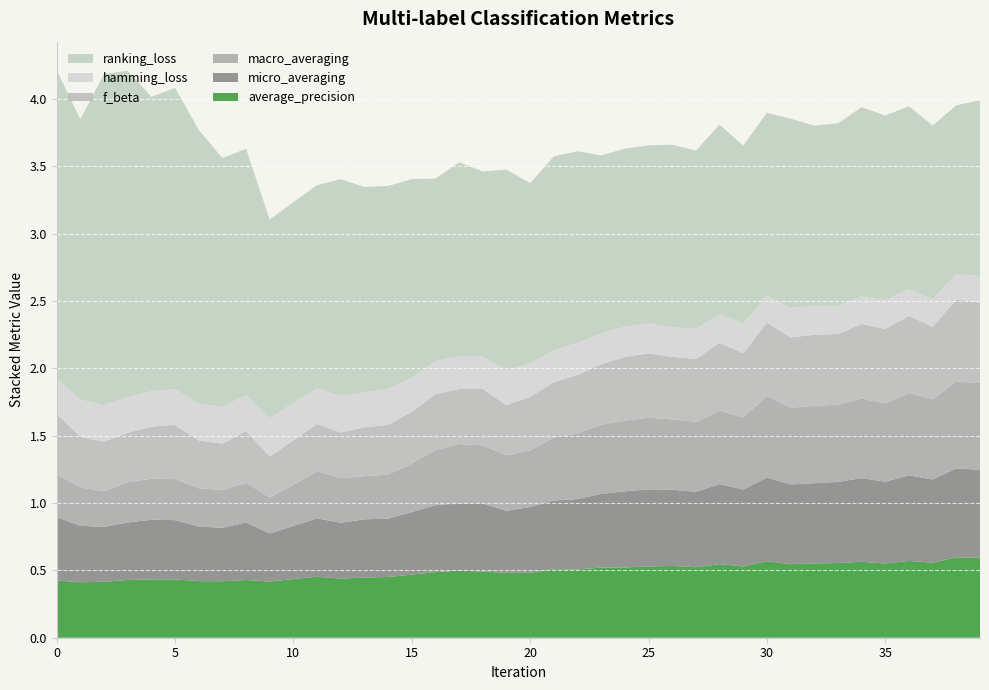

Reading left to right, list all the values displayed in this chart.

average_precision: 0=0.4	1=0.4	2=0.4	3=0.4	4=0.4	5=0.4	6=0.4	7=0.4	8=0.4	9=0.4	10=0.4	11=0.5	12=0.4	13=0.4	14=0.5	15=0.5	16=0.5	17=0.5	18=0.5	19=0.5	20=0.5	21=0.5	22=0.5	23=0.5	24=0.5	25=0.5	26=0.5	27=0.5	28=0.5	29=0.5	30=0.6	31=0.5	32=0.6	33=0.6	34=0.6	35=0.6	36=0.6	37=0.6	38=0.6	39=0.6
macro_averaging: 0=0.3	1=0.3	2=0.3	3=0.3	4=0.3	5=0.3	6=0.3	7=0.3	8=0.3	9=0.3	10=0.3	11=0.3	12=0.3	13=0.3	14=0.3	15=0.4	16=0.4	17=0.4	18=0.4	19=0.4	20=0.4	21=0.5	22=0.5	23=0.5	24=0.5	25=0.5	26=0.5	27=0.5	28=0.5	29=0.5	30=0.6	31=0.6	32=0.6	33=0.6	34=0.6	35=0.6	36=0.6	37=0.6	38=0.6	39=0.6
f_beta: 0=0.5	1=0.4	2=0.4	3=0.4	4=0.4	5=0.4	6=0.4	7=0.3	8=0.4	9=0.3	10=0.3	11=0.4	12=0.3	13=0.4	14=0.4	15=0.4	16=0.4	17=0.4	18=0.4	19=0.4	20=0.4	21=0.4	22=0.4	23=0.4	24=0.5	25=0.5	26=0.5	27=0.5	28=0.5	29=0.5	30=0.5	31=0.5	32=0.5	33=0.5	34=0.6	35=0.6	36=0.6	37=0.5	38=0.6	39=0.6
micro_averaging: 0=0.5	1=0.4	2=0.4	3=0.4	4=0.4	5=0.4	6=0.4	7=0.4	8=0.4	9=0.4	10=0.4	11=0.4	12=0.4	13=0.4	14=0.4	15=0.5	16=0.5	17=0.5	18=0.5	19=0.5	20=0.5	21=0.5	22=0.5	23=0.5	24=0.6	25=0.6	26=0.6	27=0.6	28=0.6	29=0.6	30=0.6	31=0.6	32=0.6	33=0.6	34=0.6	35=0.6	36=0.6	37=0.6	38=0.7	39=0.7
hamming_loss: 0=0.3	1=0.3	2=0.3	3=0.3	4=0.3	5=0.3	6=0.3	7=0.3	8=0.3	9=0.3	10=0.3	11=0.3	12=0.3	13=0.3	14=0.3	15=0.3	16=0.2	17=0.2	18=0.2	19=0.3	20=0.2	21=0.2	22=0.2	23=0.2	24=0.2	25=0.2	26=0.2	27=0.2	28=0.2	29=0.2	30=0.2	31=0.2	32=0.2	33=0.2	34=0.2	35=0.2	36=0.2	37=0.2	38=0.2	39=0.2
ranking_loss: 0=2.3	1=2.1	2=2.5	3=2.4	4=2.2	5=2.2	6=2.0	7=1.8	8=1.8	9=1.5	10=1.5	11=1.5	12=1.6	13=1.5	14=1.5	15=1.5	16=1.4	17=1.4	18=1.4	19=1.5	20=1.3	21=1.4	22=1.4	23=1.3	24=1.3	25=1.3	26=1.4	27=1.3	28=1.4	29=1.3	30=1.4	31=1.4	32=1.3	33=1.4	34=1.4	35=1.4	36=1.4	37=1.3	38=1.3	39=1.3